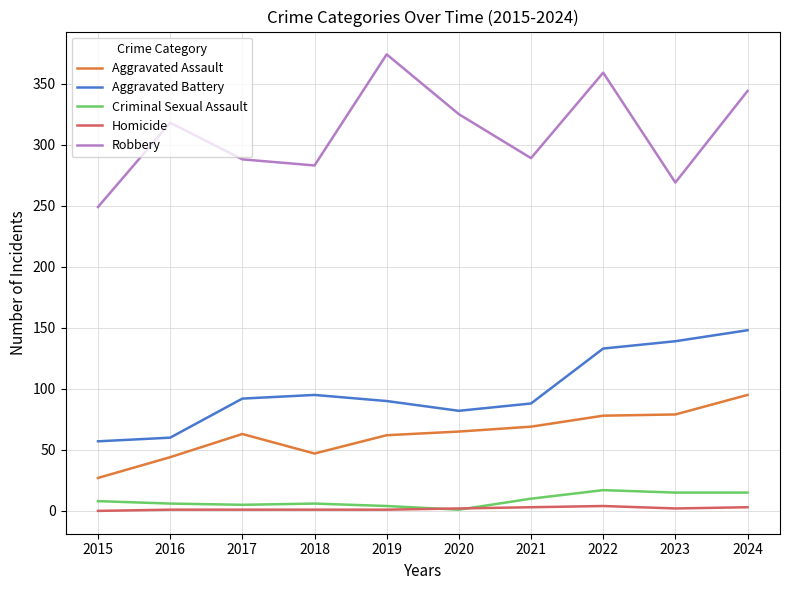

Which series changed the most between 2018 and 2022?

Robbery